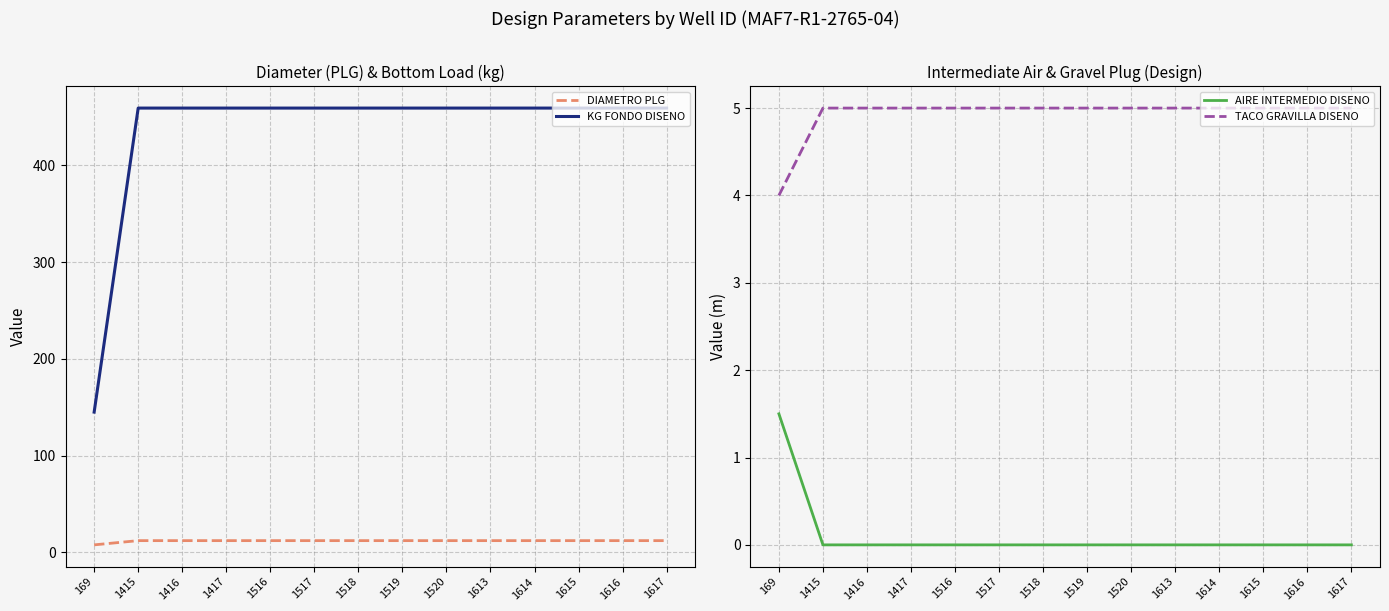

What is the value of the DIAMETRO PLG point at the 2nd from the left?

12.2